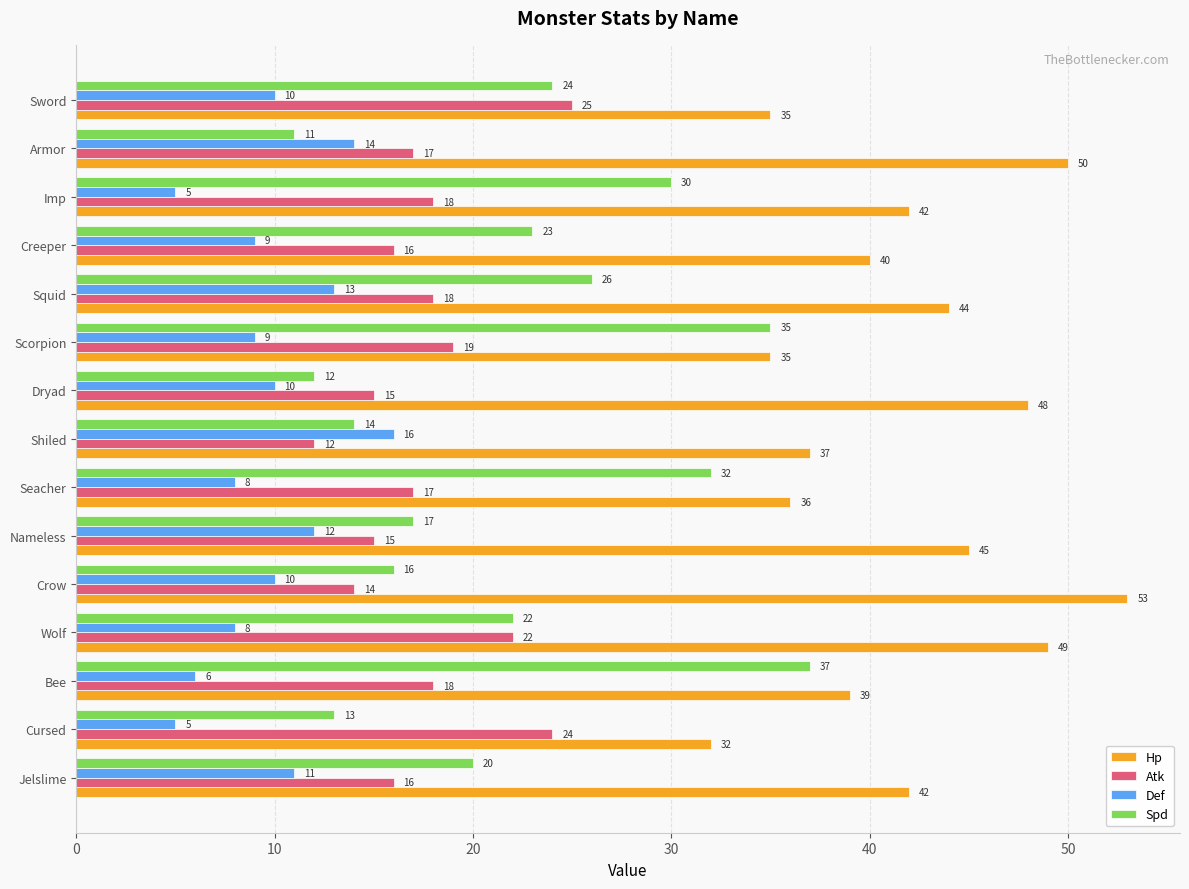

What is the average value of the Def series?

10